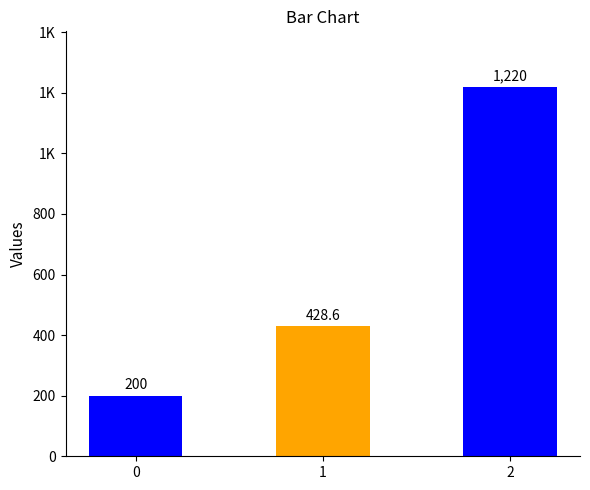

What is the sum of all values?

1848.6